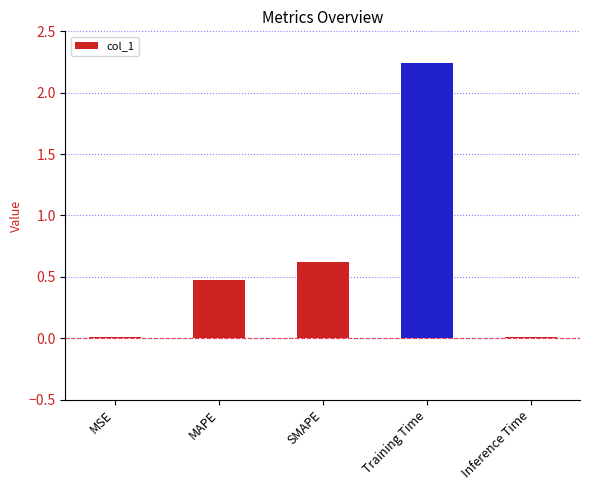

What is the label of the 4th bar from the right?

MAPE